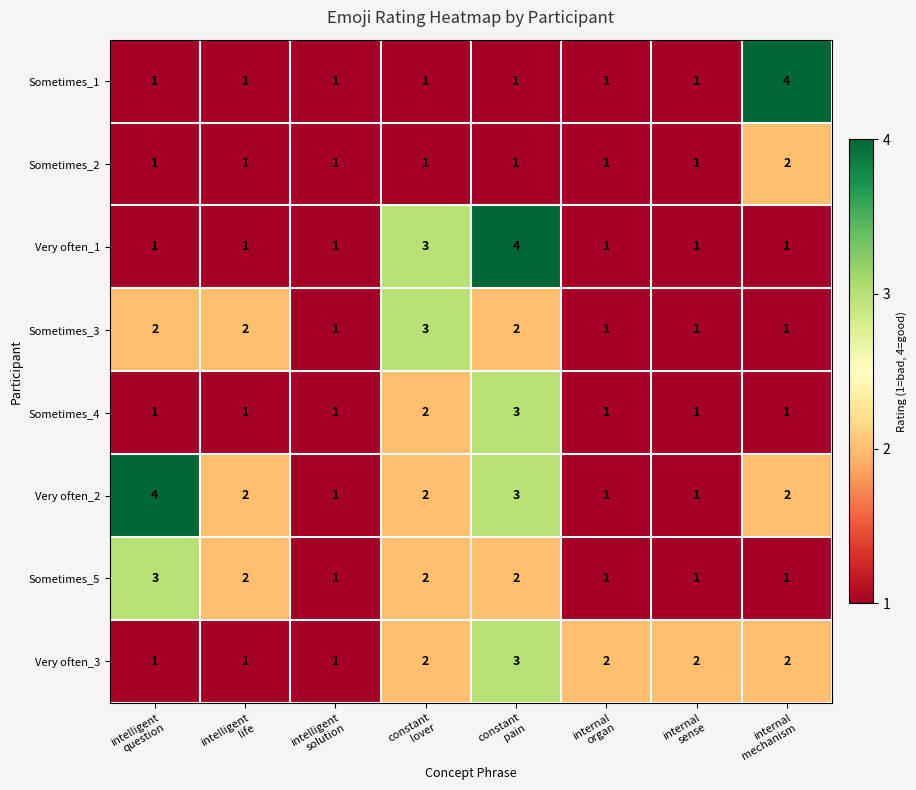

Which series has the largest total across all categories?

Very often_2